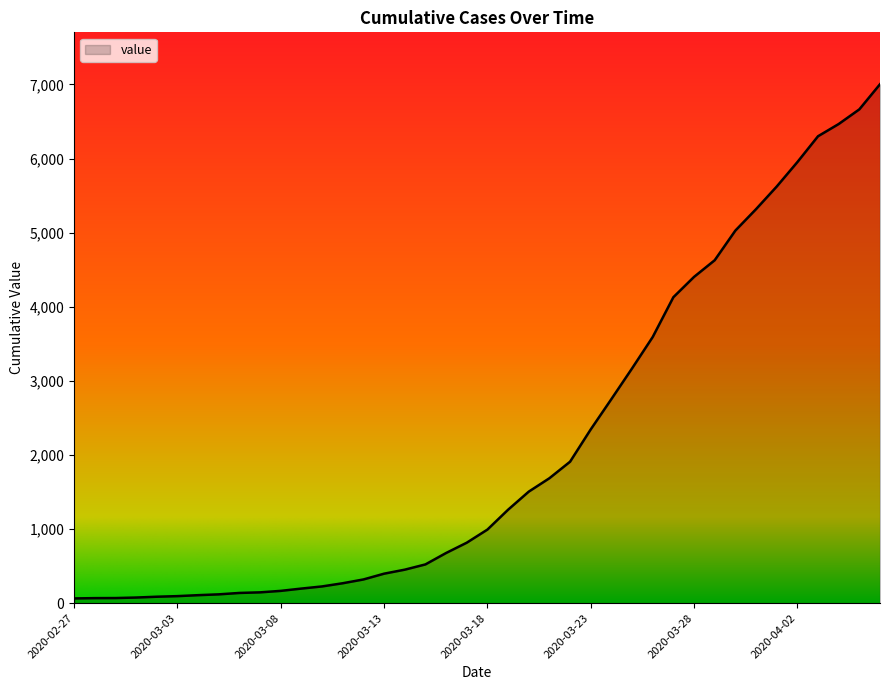

What is the difference between the maximum and minimum values?

6939